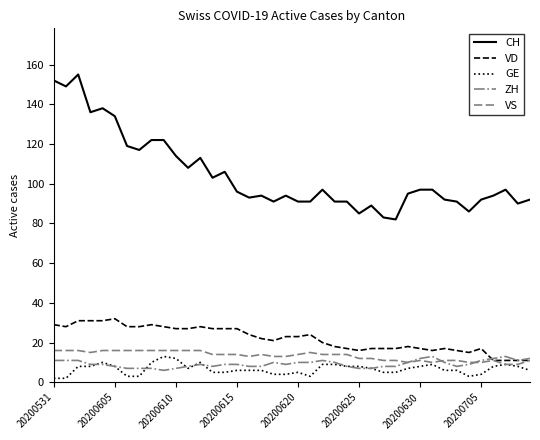

At how many categories does at least one series exceed 139?

3